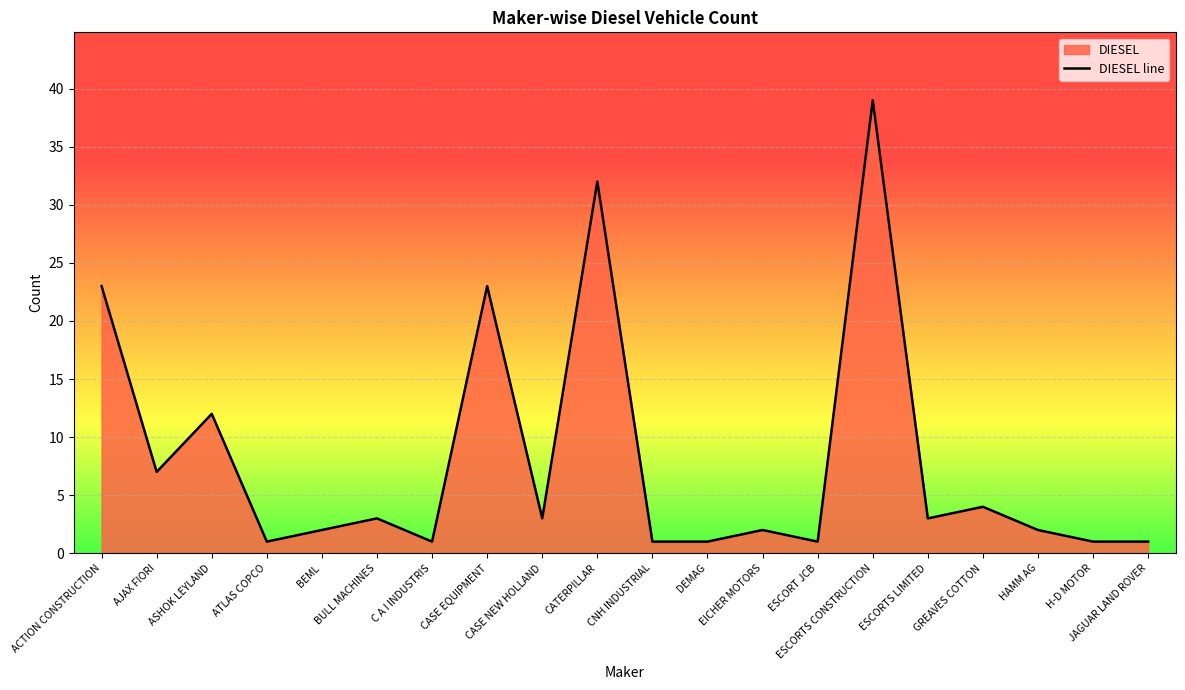

List the labels in order of value, largest first.

ESCORTS CONSTRUCTION, CATERPILLAR, ACTION CONSTRUCTION, CASE EQUIPMENT, ASHOK LEYLAND, AJAX FIORI, GREAVES COTTON, BULL MACHINES, CASE NEW HOLLAND, ESCORTS LIMITED, BEML, EICHER MOTORS, HAMM AG, ATLAS COPCO, C A I INDUSTRIS, CNH INDUSTRIAL, DEMAG, ESCORT JCB, H-D MOTOR, JAGUAR LAND ROVER